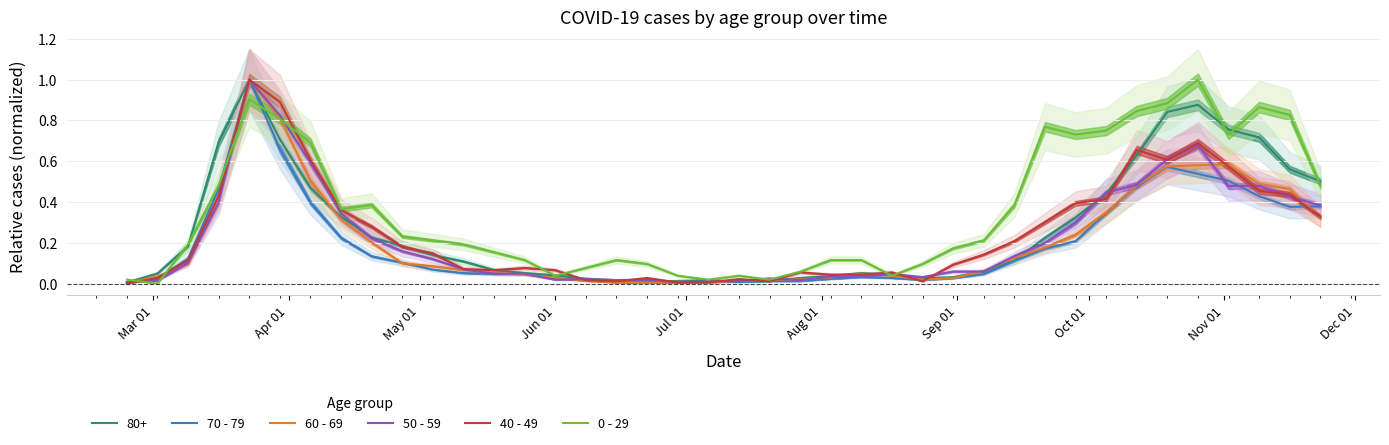

What are all the series names shown in the legend?

70 - 79, 60 - 69, 50 - 59, 40 - 49, 0 - 29